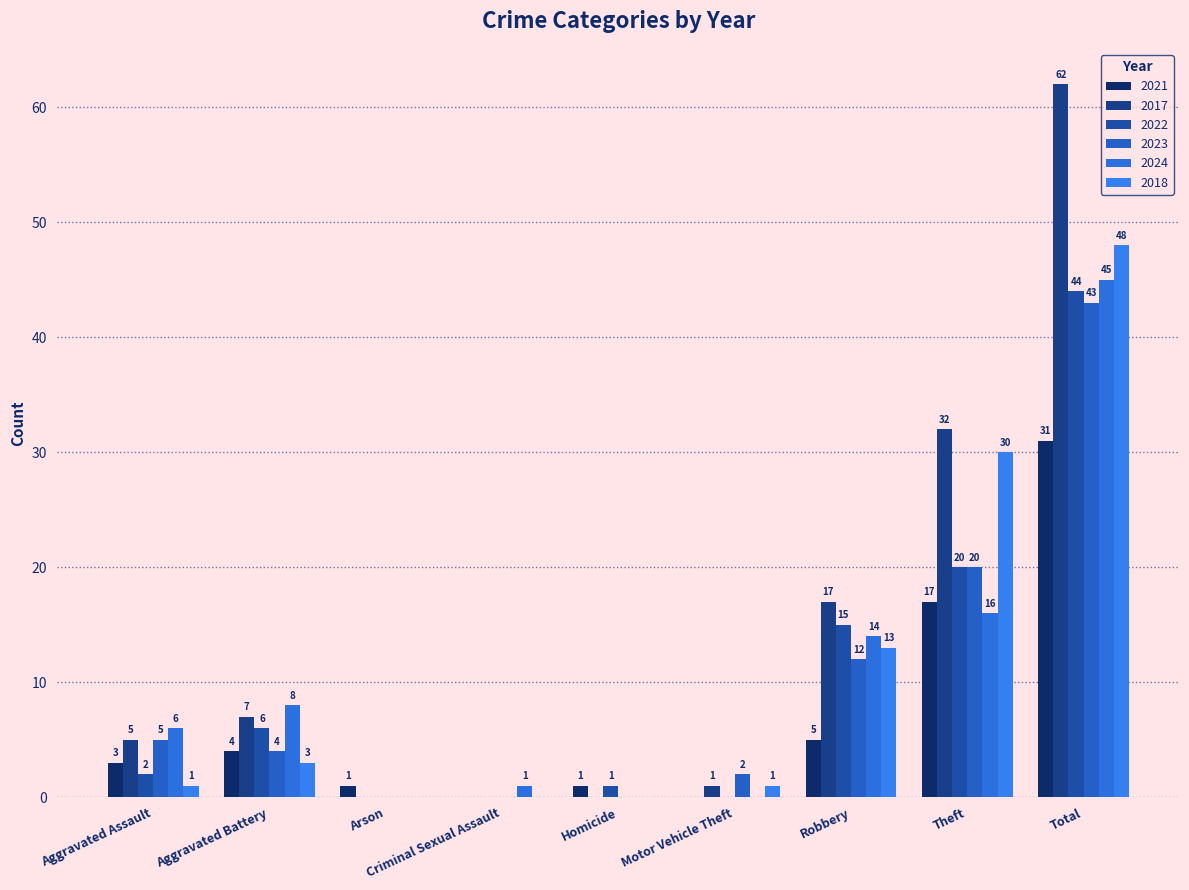

How many groups of bars are there?

9